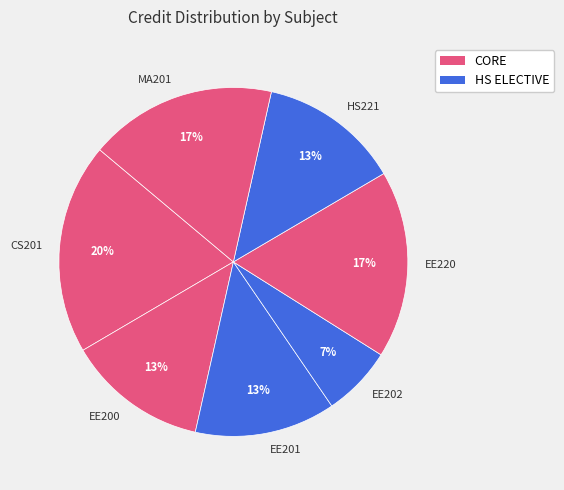

To the nearest percent, what is the combined percentage of HS221 and EE201?

26%